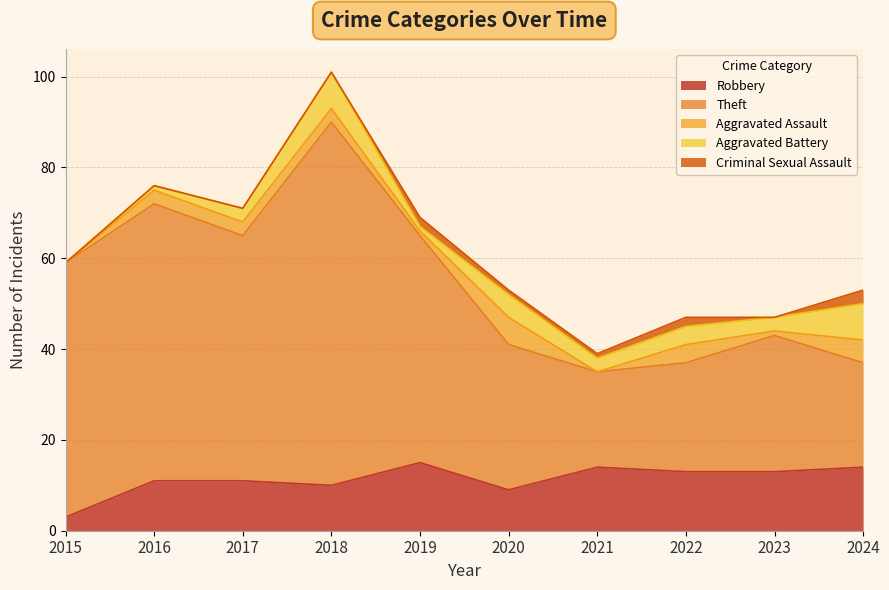

Reading left to right, transcribe all the data shown in this chart.

Robbery: 3	11	11	10	15	9	14	13	13	14
Theft: 56	61	54	80	50	32	21	24	30	23
Aggravated Assault: 0	3	3	3	1	6	0	4	1	5
Aggravated Battery: 0	1	3	8	1	5	3	4	3	8
Criminal Sexual Assault: 0	0	0	0	2	1	1	2	0	3